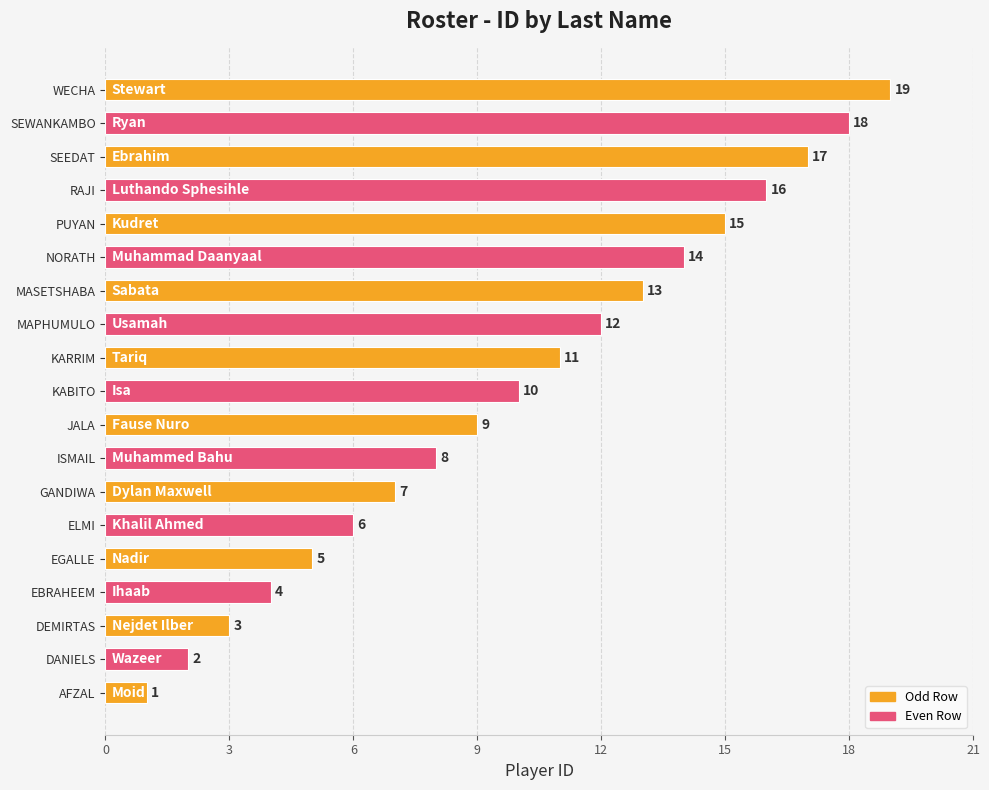

The value at JALA is 9. True or false?

True